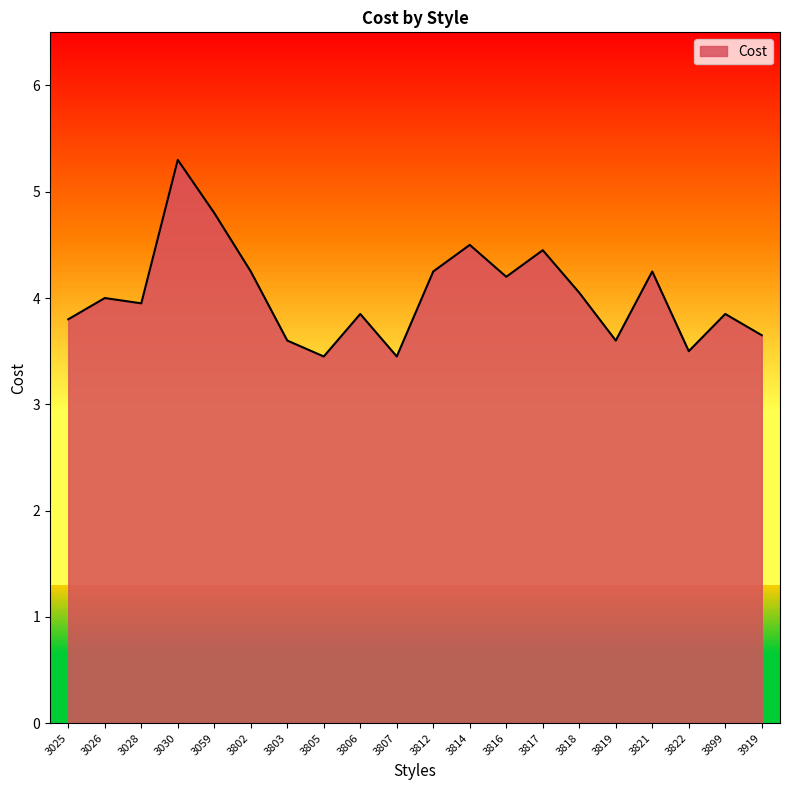

Which category has the highest value across all series?

3030